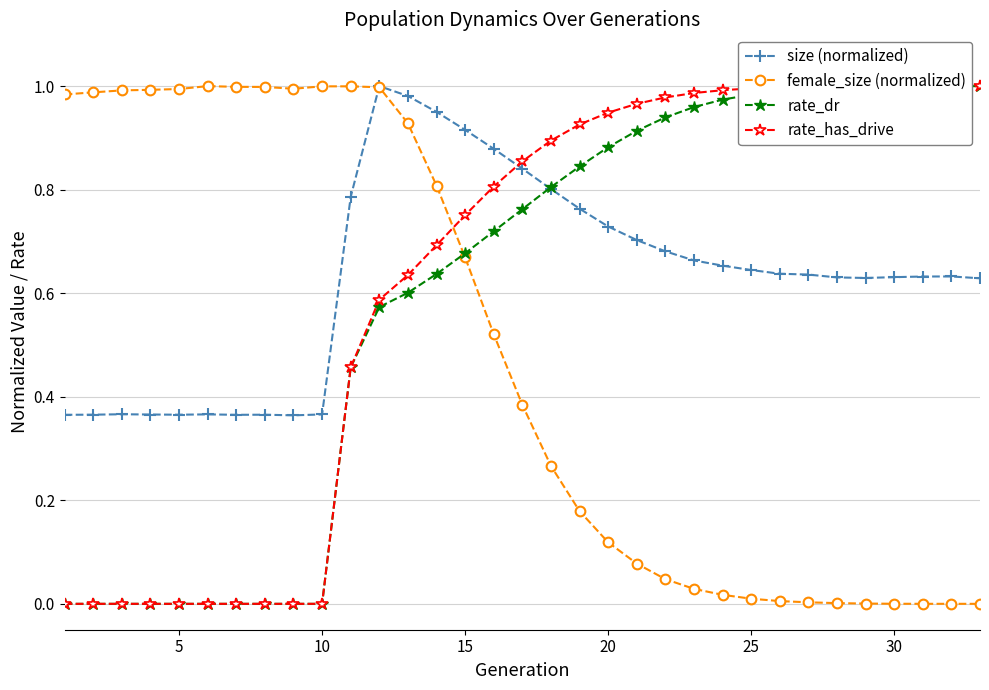

True or false: female_size (normalized) has more than 0 points higher than both neighbors.

True